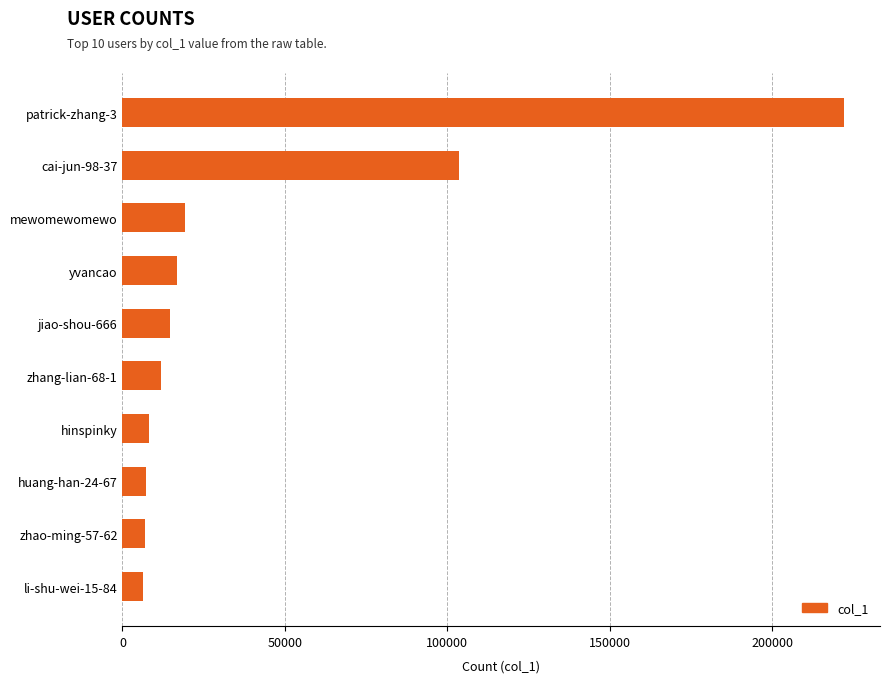

Count the number of data series in this chart.

1